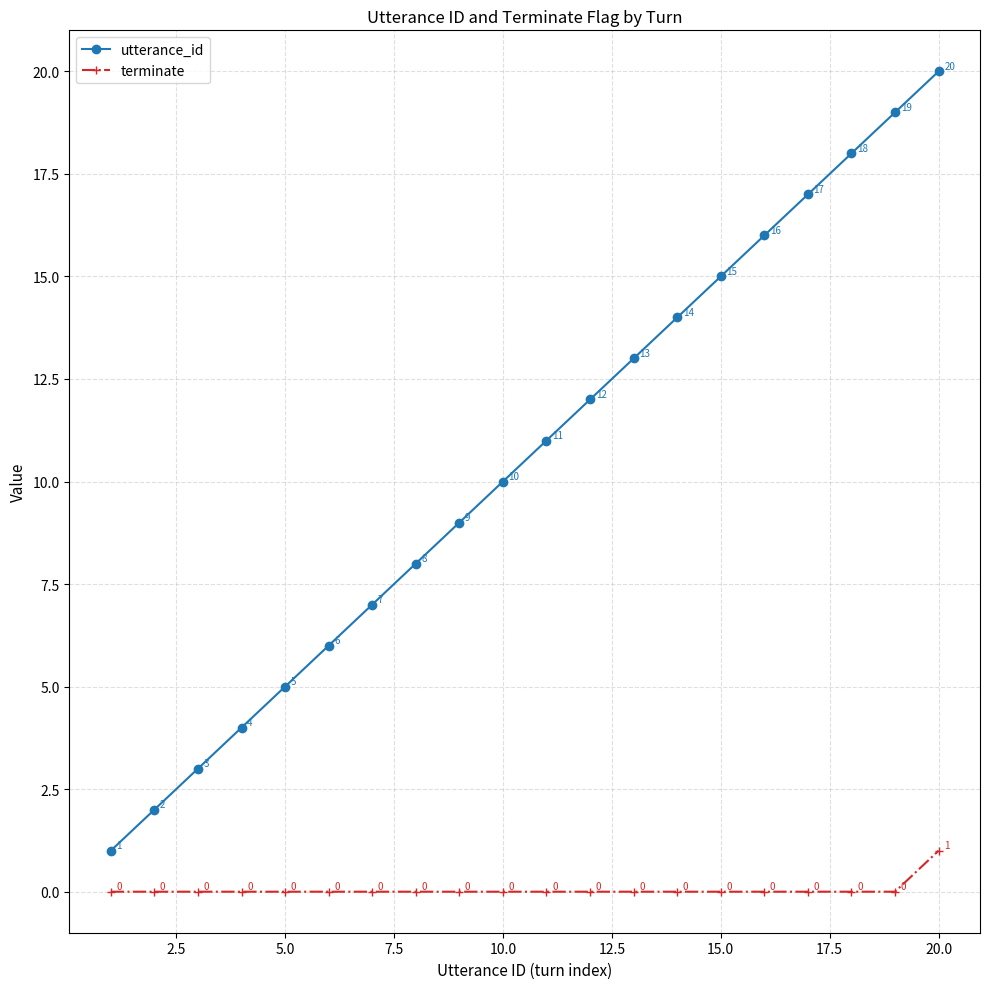

Which series has the widest spread of values?

utterance_id